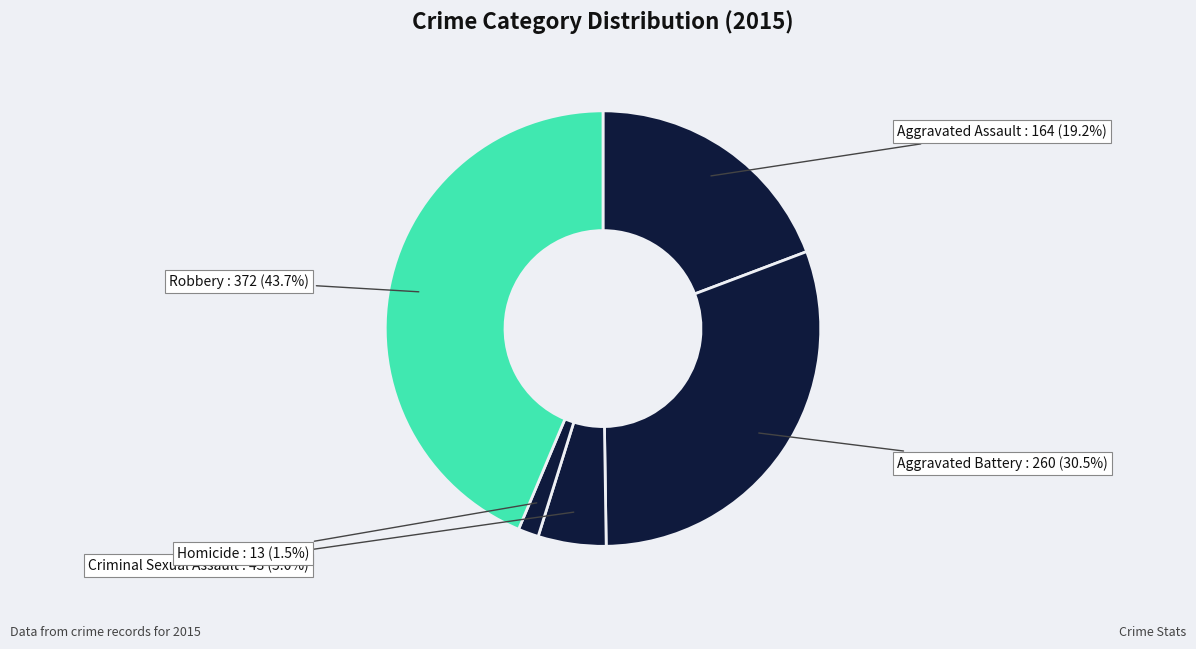

To the nearest percent, what is the average slice percentage?

20%